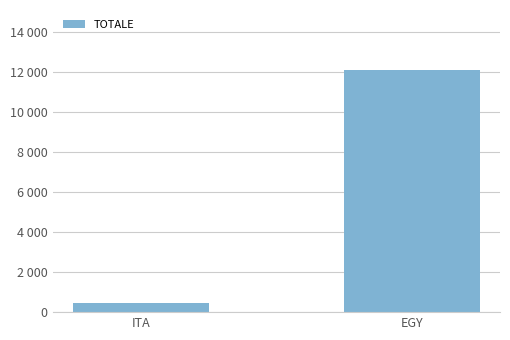

The value at ITA is 758. True or false?

False